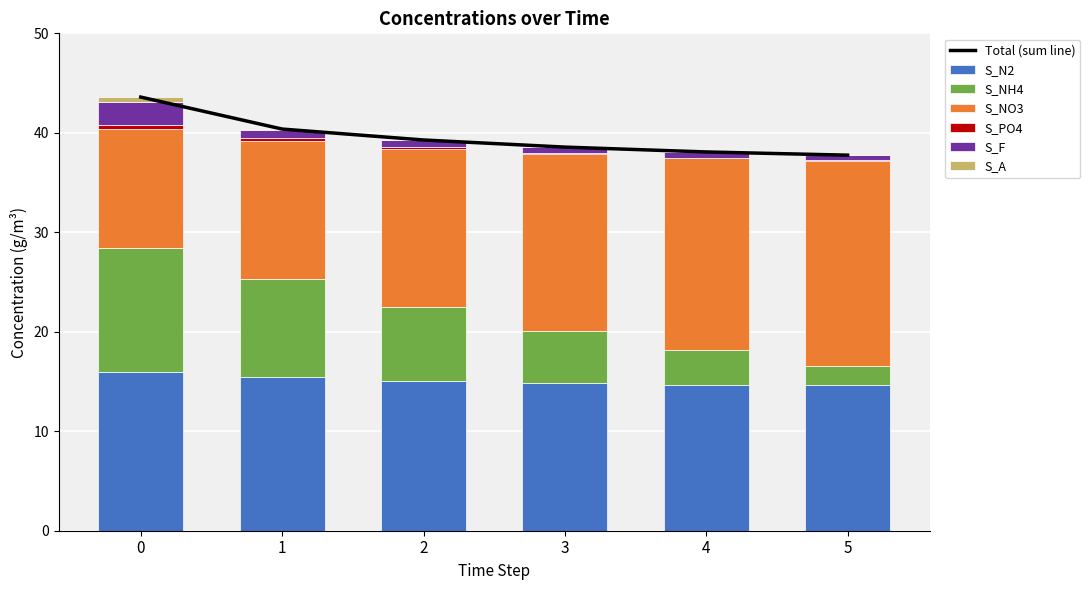

The S_NO3 series shows 23.3 at 1. True or false?

False